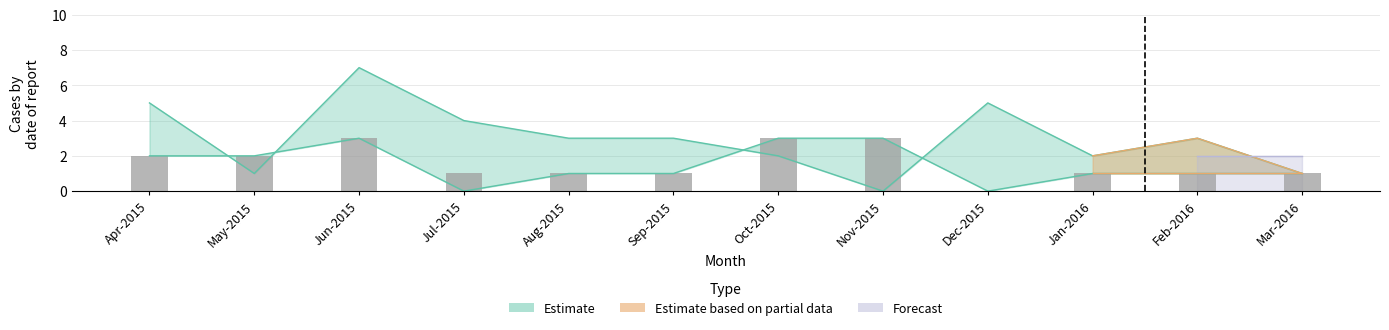

What value does the data have at May-2015?

2